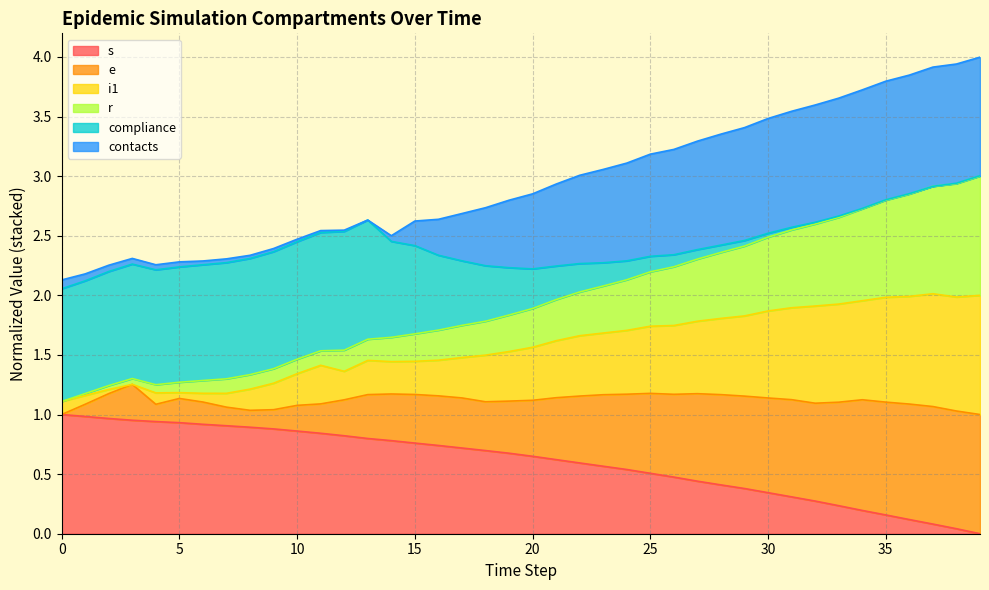

True or false: i1 has more than 0 points higher than both neighbors.

True